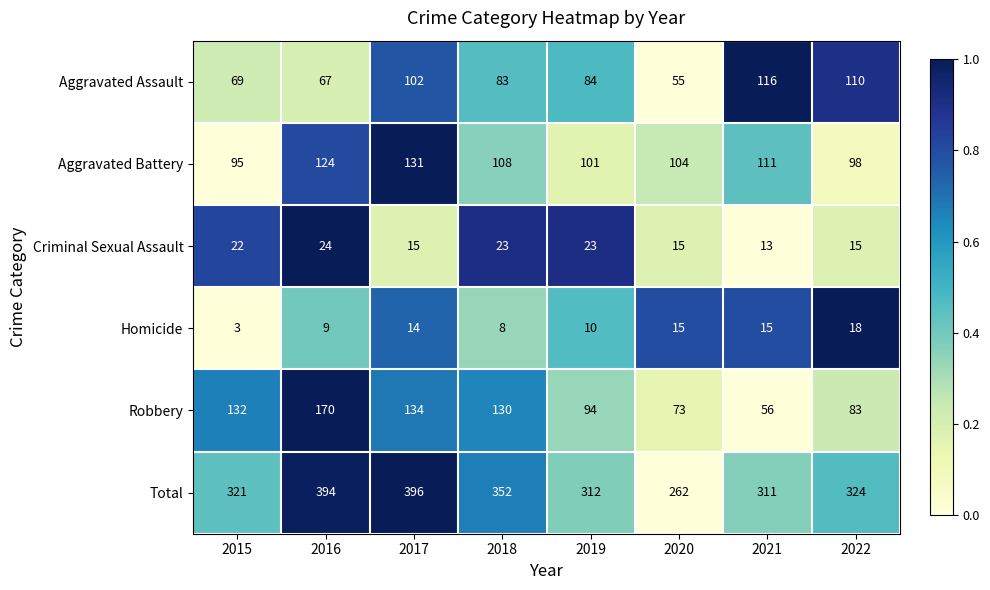

At which category is the sum across all series the highest?

2017